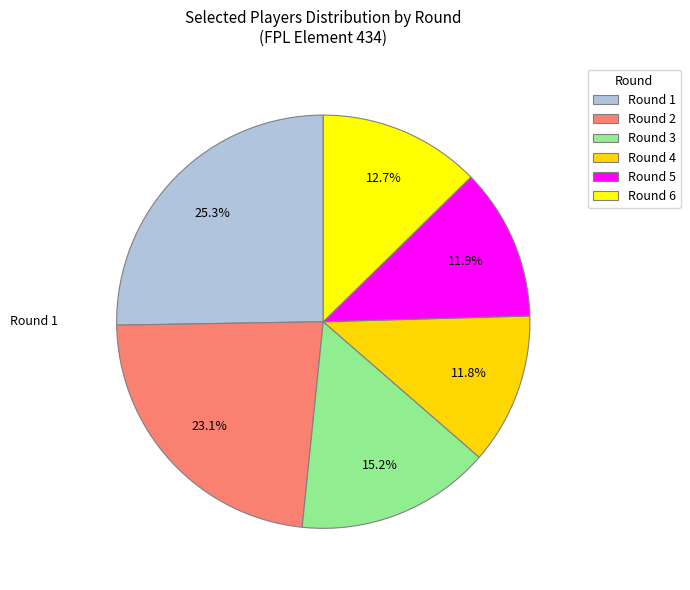

Count the number of slices in the pie.

6